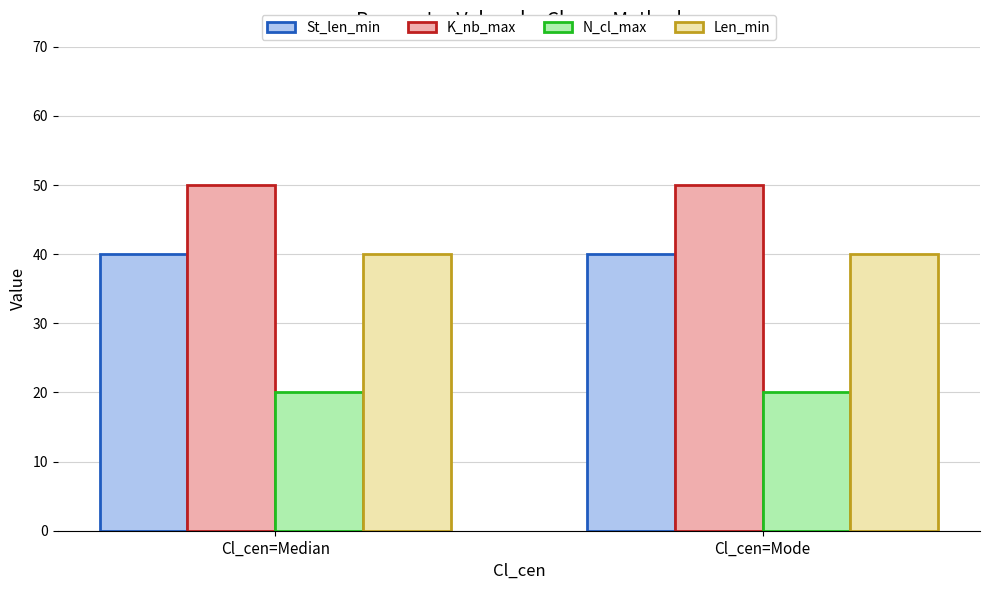

How many groups of bars are there?

2